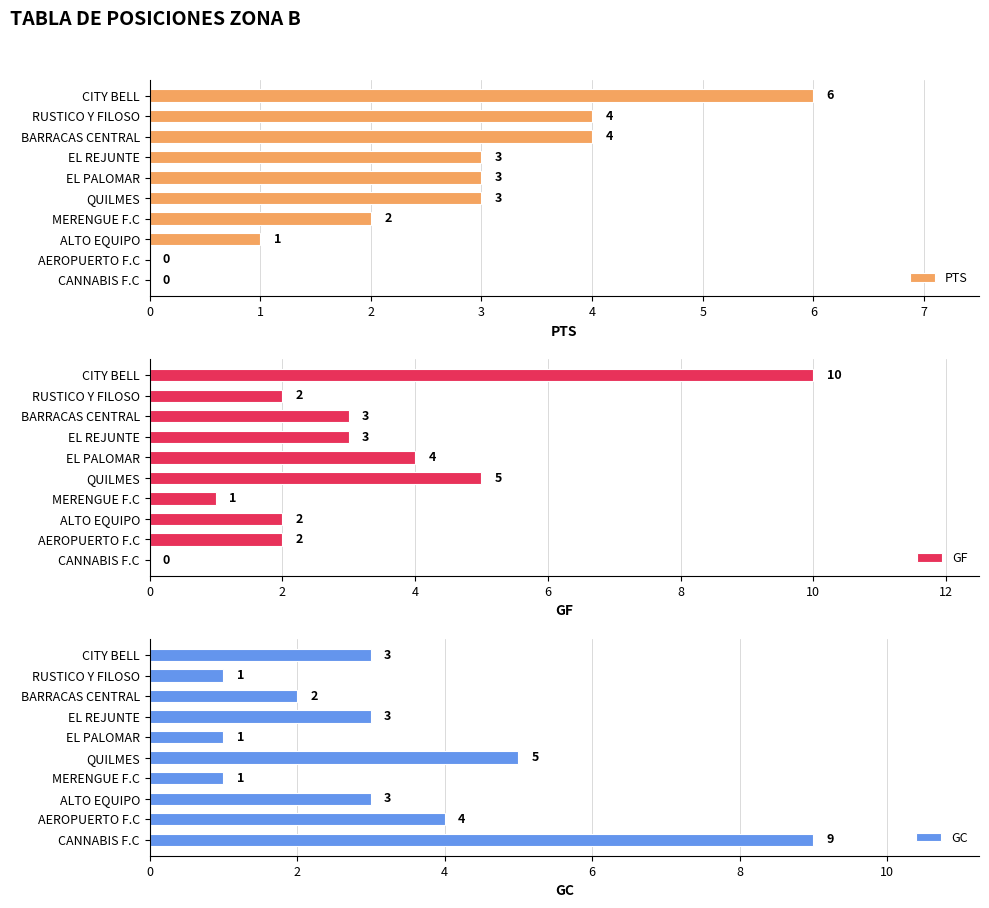

How many groups of bars are there?

10